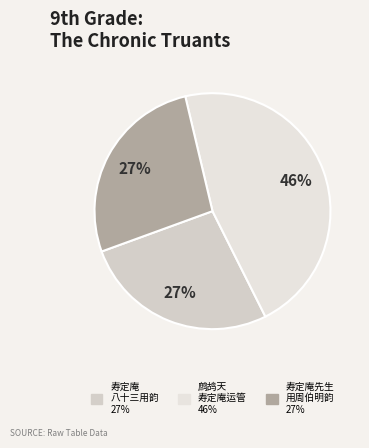

What is the smallest slice in the pie chart?

寿定庵八十三用十峰韵